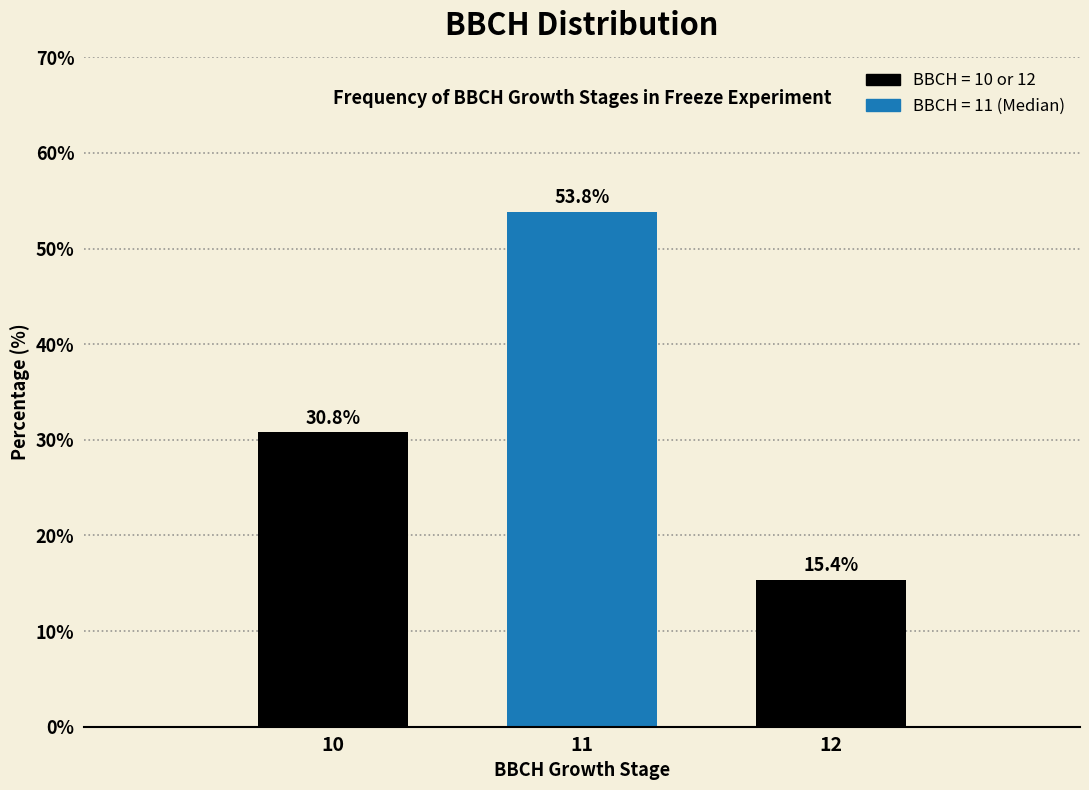

Reading left to right, what are all the values shown in this chart?

10=30.8	11=53.8	12=15.4